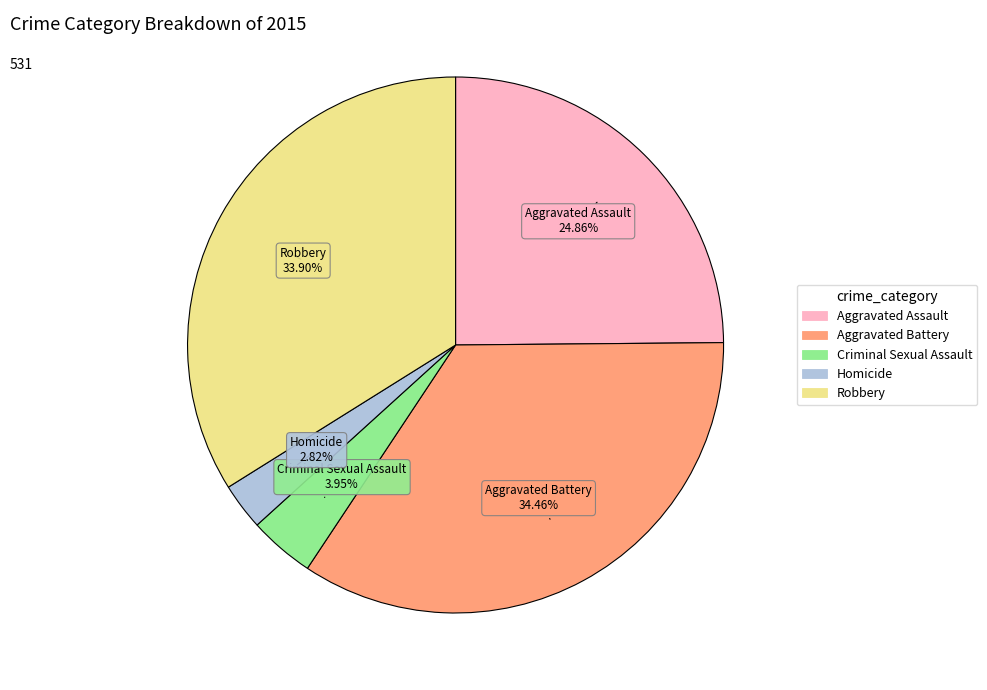

To the nearest percent, what is the difference between the largest and smallest slice percentages?

32%